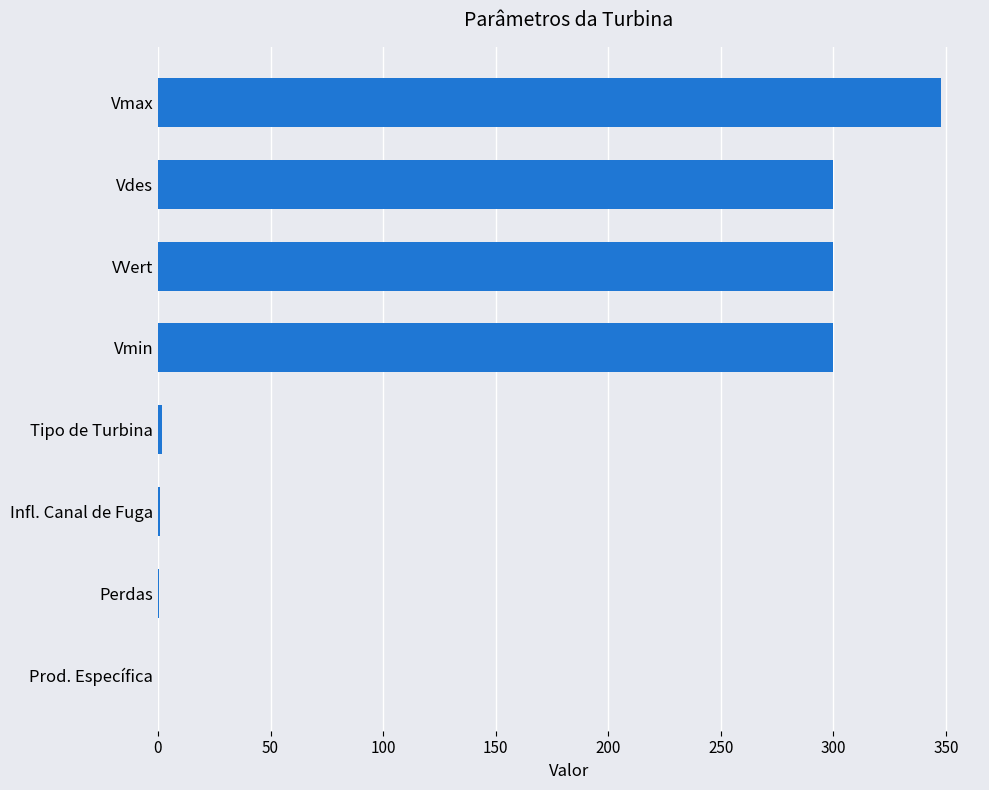

Does the chart contain stacked bars?

No